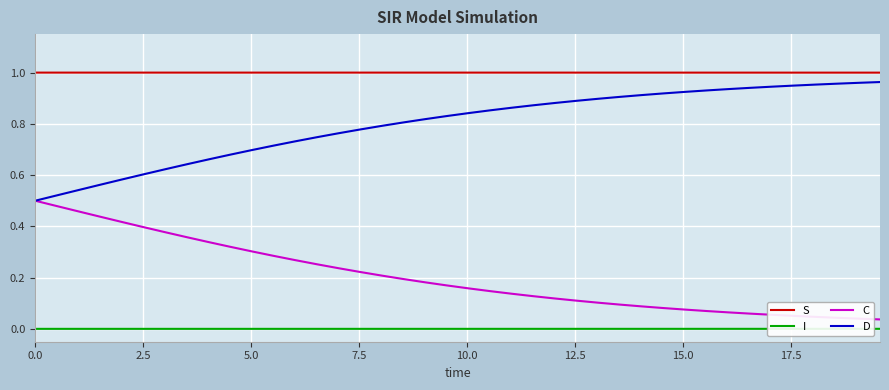

Rank the series by their average value, from lowest to highest.

I, C, D, S